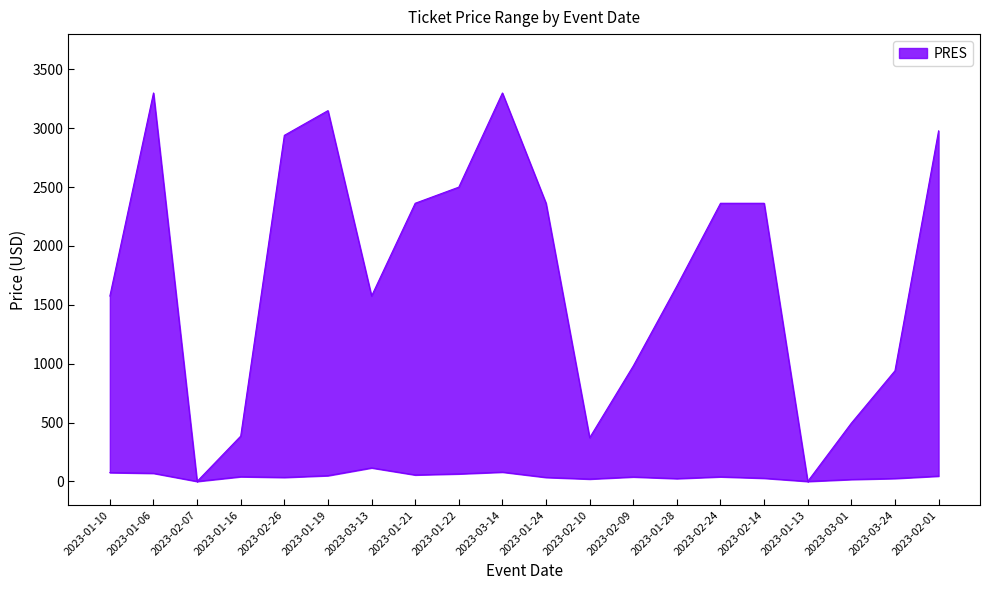

At which label does trans_max first exceed 2363?

2023-01-06